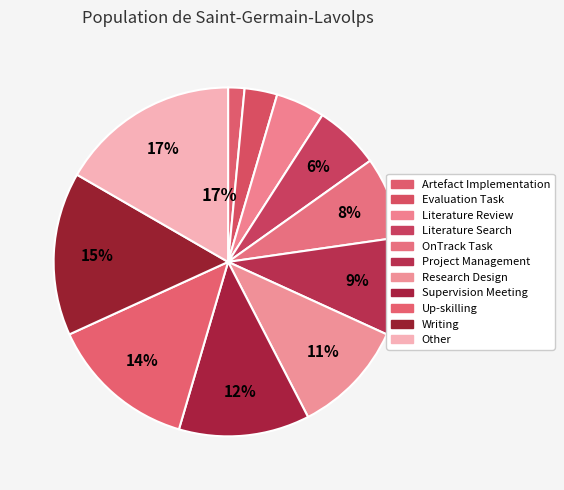

To the nearest percent, what portion does Other represent?

17%